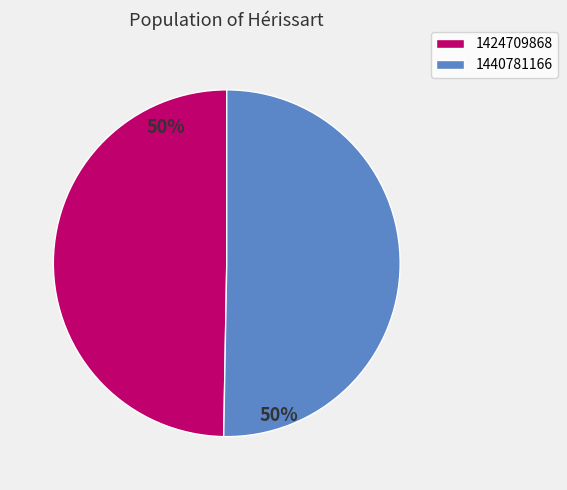

Which slice is the smallest?

1424709868